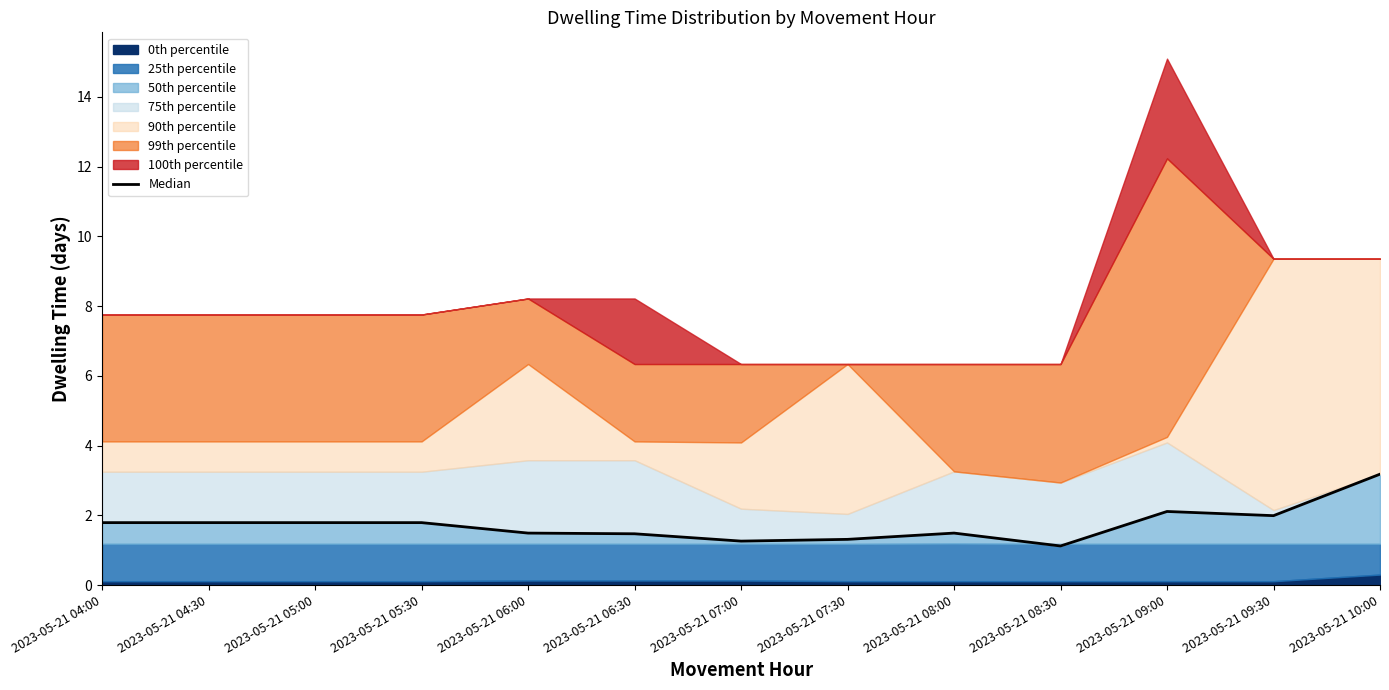

How many lines are shown in the chart?

1